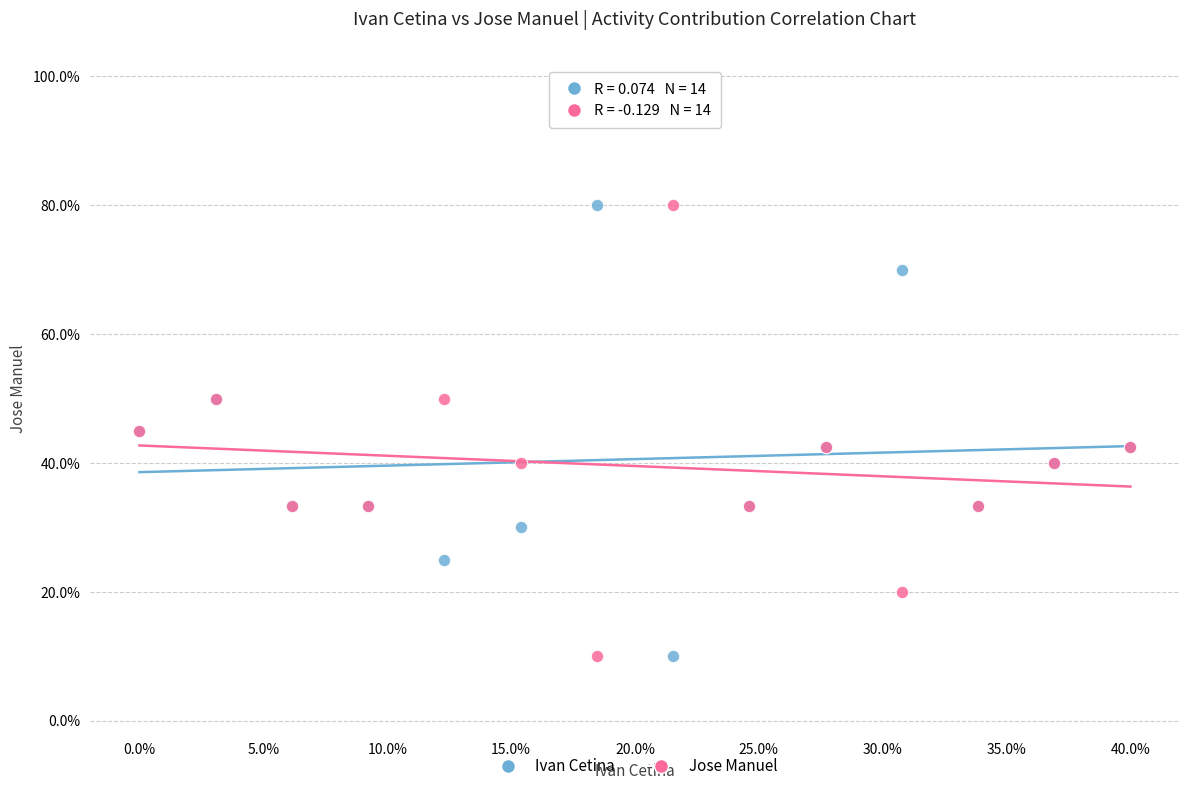

What are all the series names shown in the legend?

Ivan Cetina, Jose Manuel